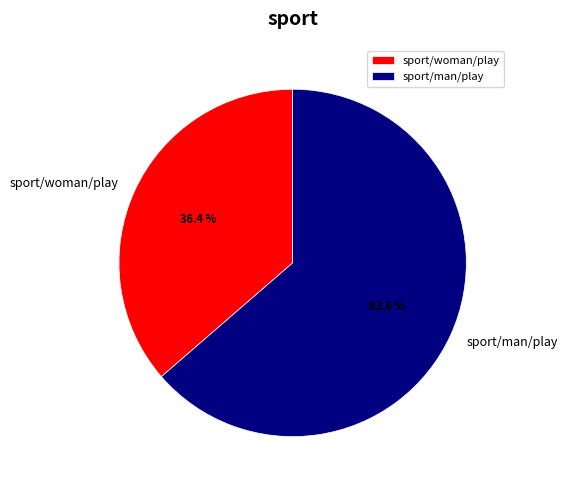

Does sport/woman/play account for over 50% of the chart?

No